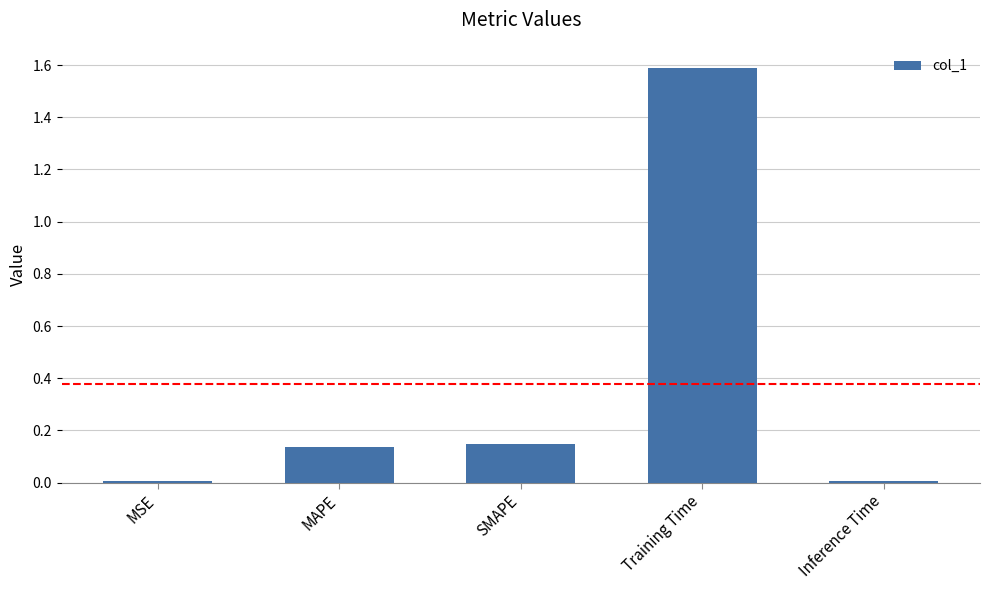

What is the difference between the maximum and second lowest values?

1.6